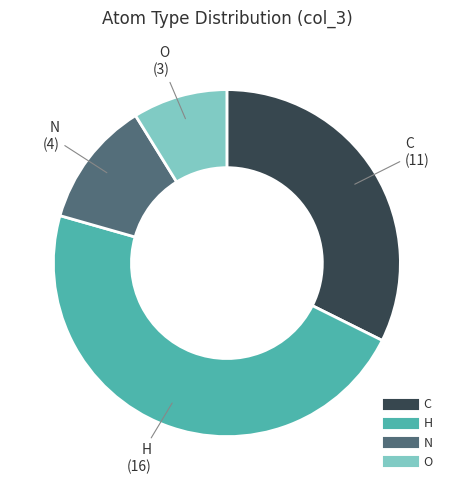

Rank the categories by value from highest to lowest.

H, C, N, O